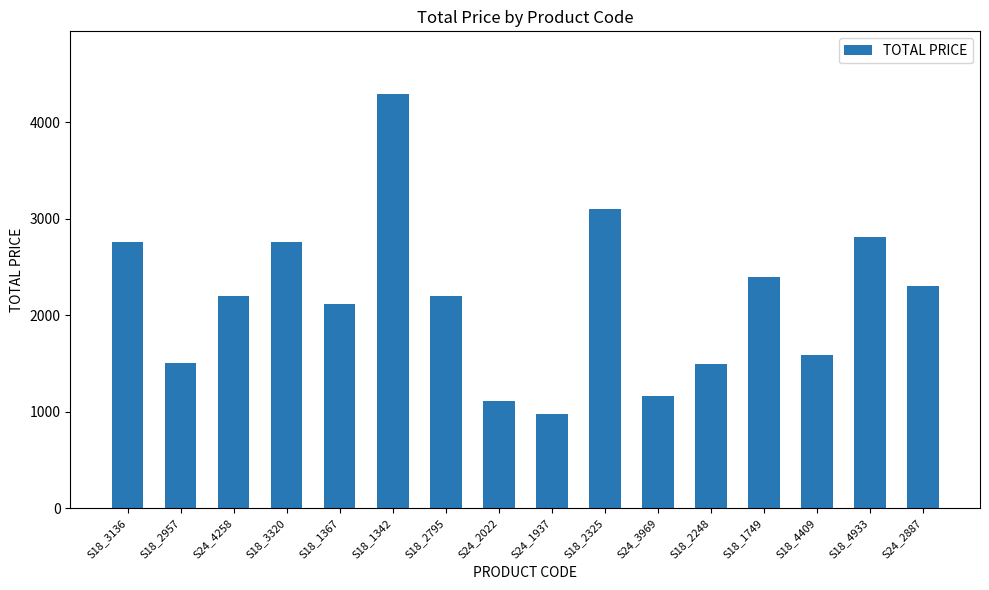

What is the sum of all values?

34788.1